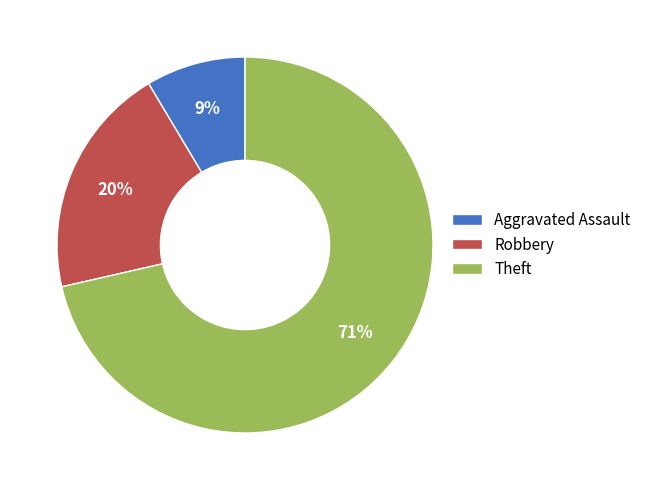

To the nearest percent, what is the difference between the Robbery and Aggravated Assault slice percentages?

11%